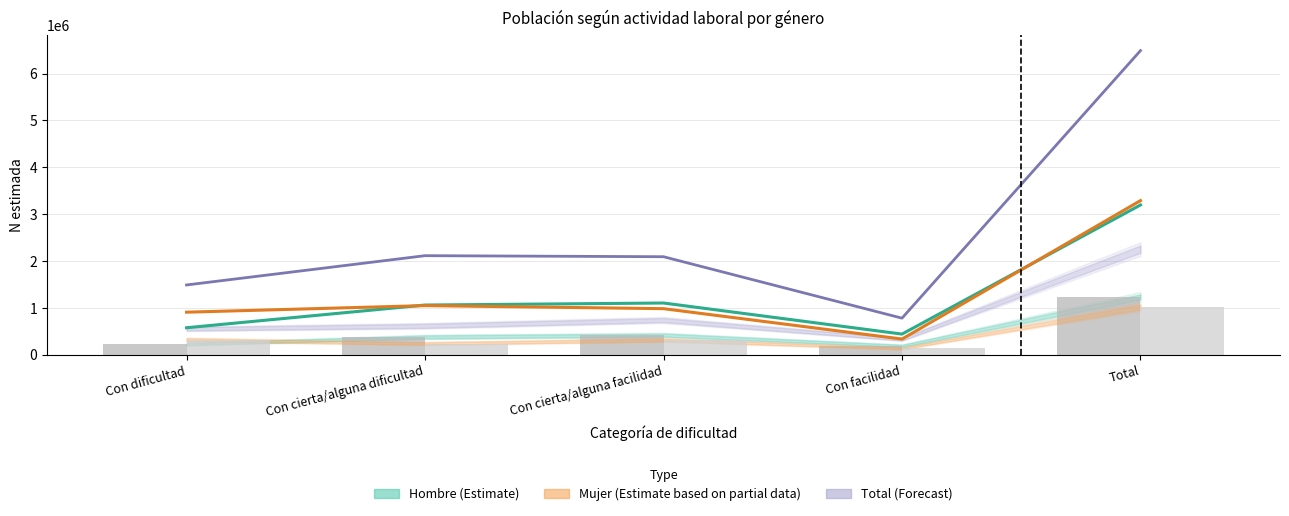

What is the maximum value for Hombre (Estimate)?

3198391